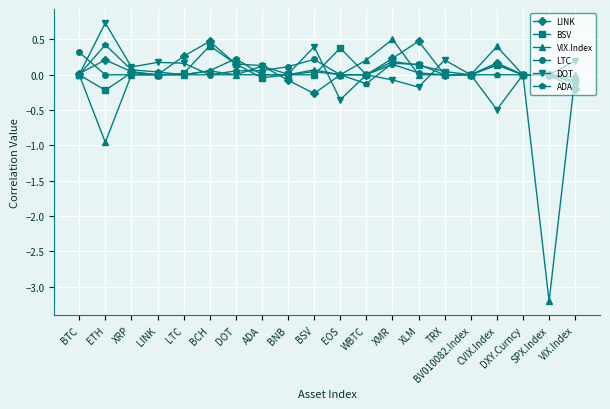

What is the average value of the VIX.Index series?

-0.1